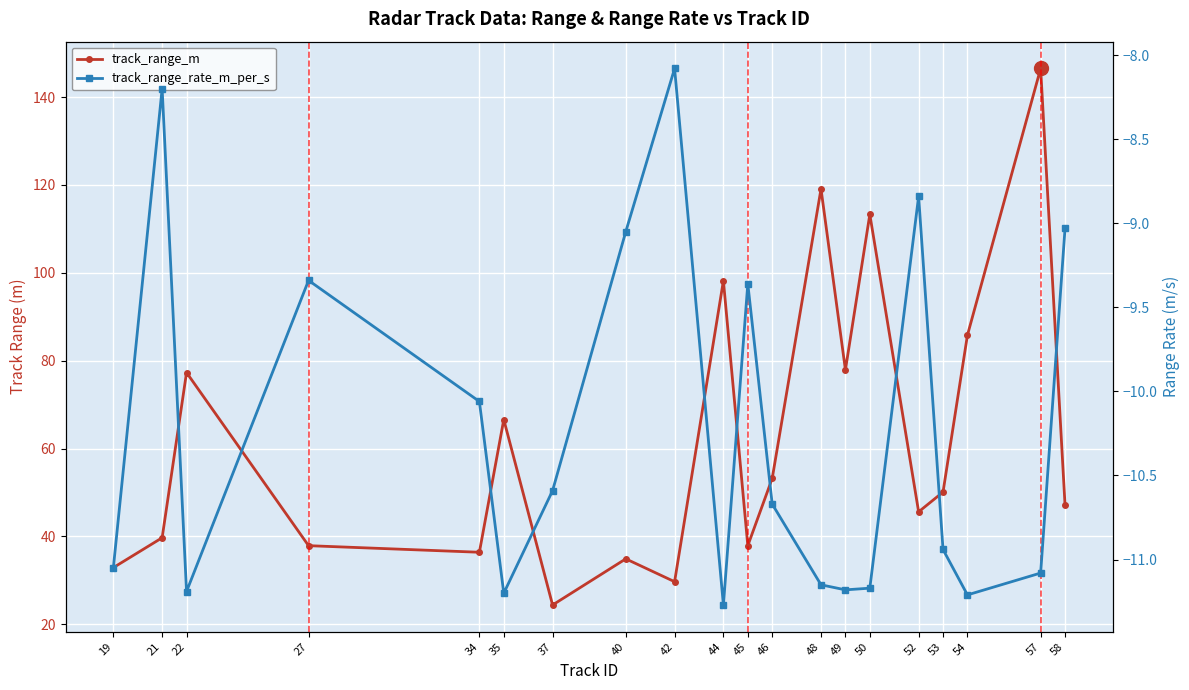

Rank the categories by track_range_m value from highest to lowest.

57, 48, 50, 44, 54, 49, 22, 35, 46, 53, 58, 52, 21, 27, 45, 34, 40, 19, 42, 37